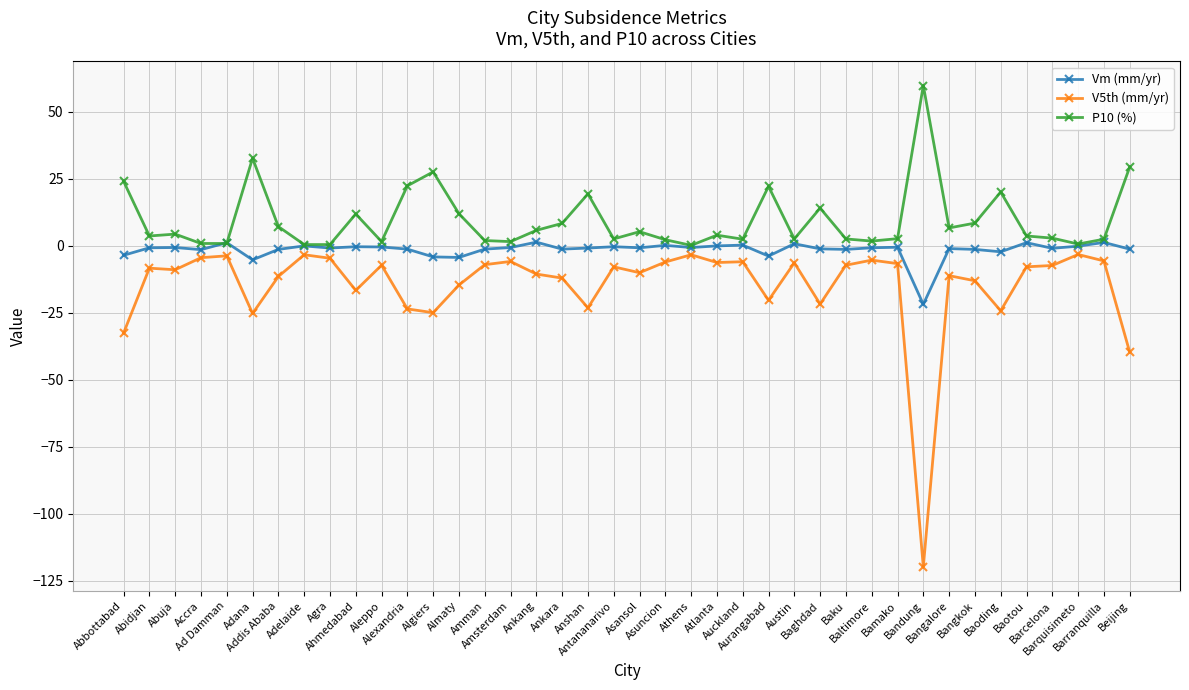

The V5th (mm/yr) series shows -5.9 at Amsterdam. True or false?

True